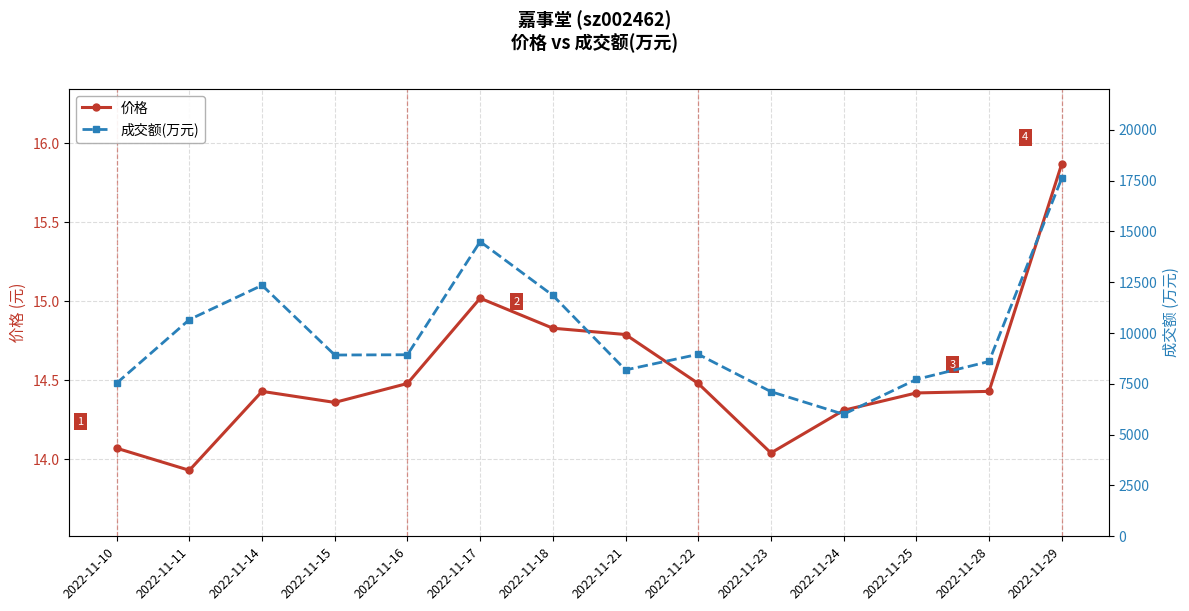

Is it true that 价格 equals 14.4 at 2022-11-25?

True